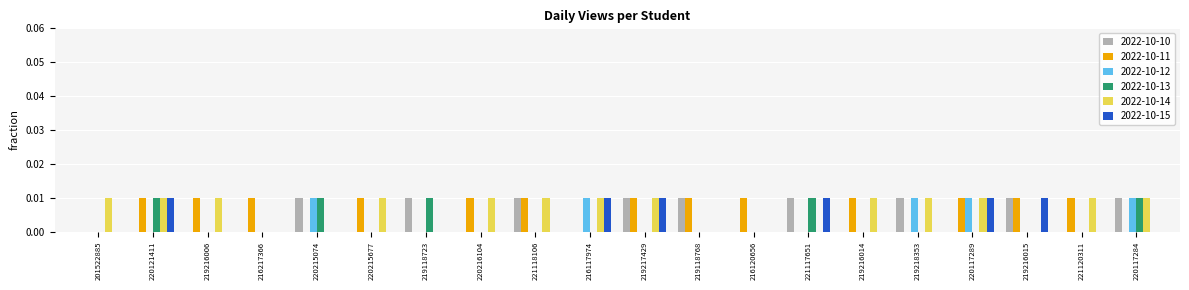

Is the value of 2022-10-10 at 216120656 greater than the value of 2022-10-14 at 220117284?

No